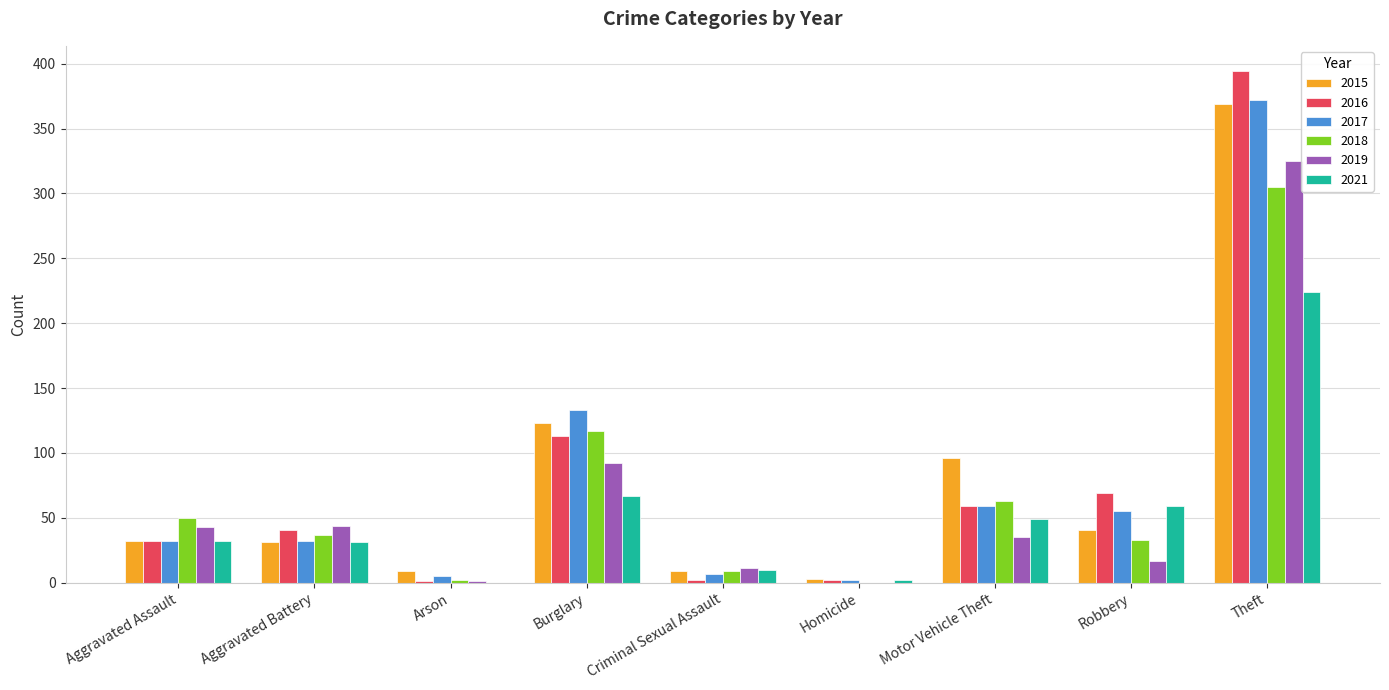

At which label does 2015 reach its peak?

Theft